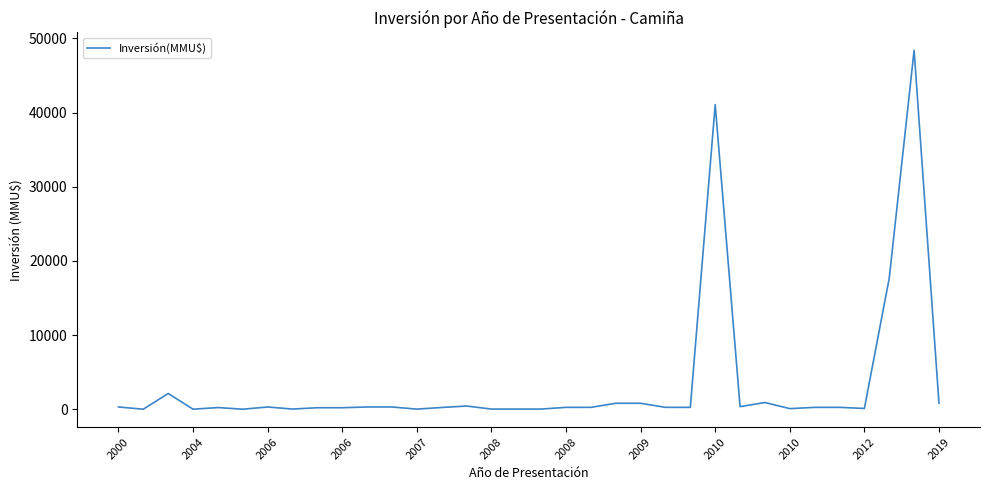

What is the difference between the maximum and minimum values?

48384